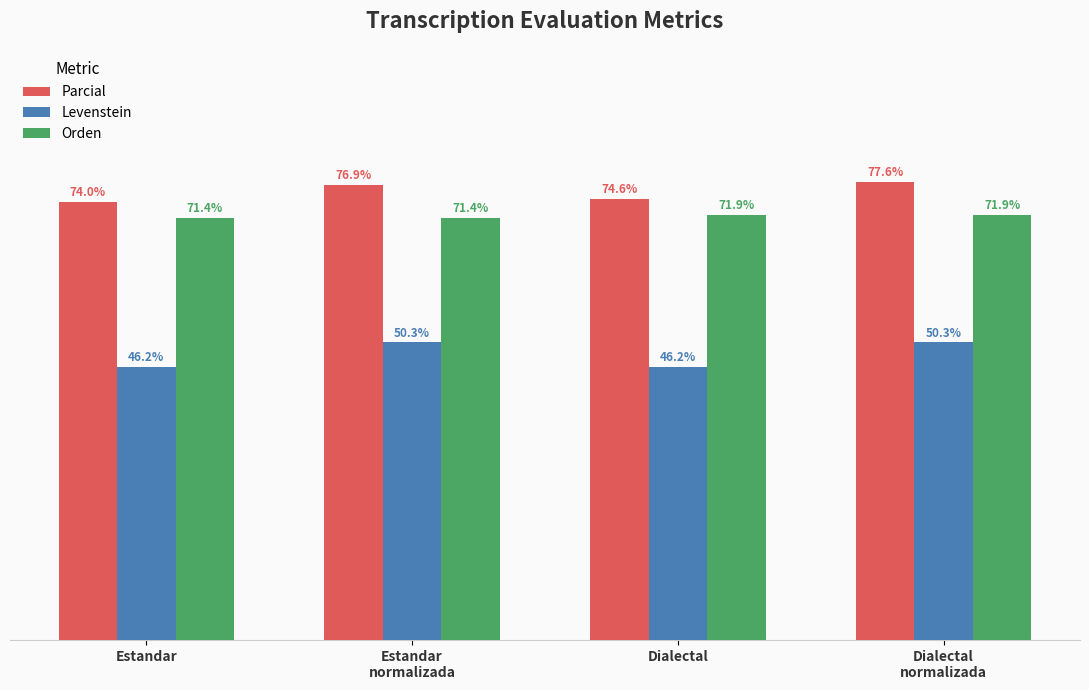

Which series has the largest total across all categories?

Parcial